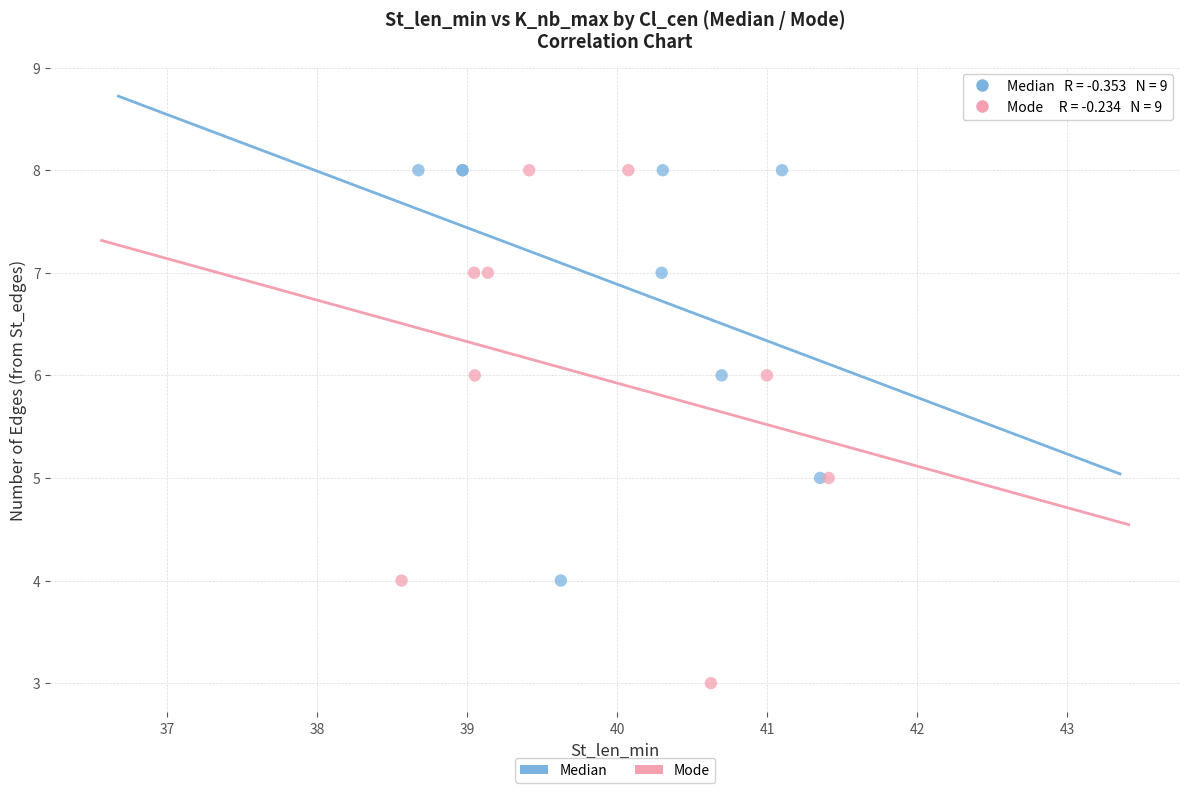

Which series has the largest Y range (max minus min)?

Mode